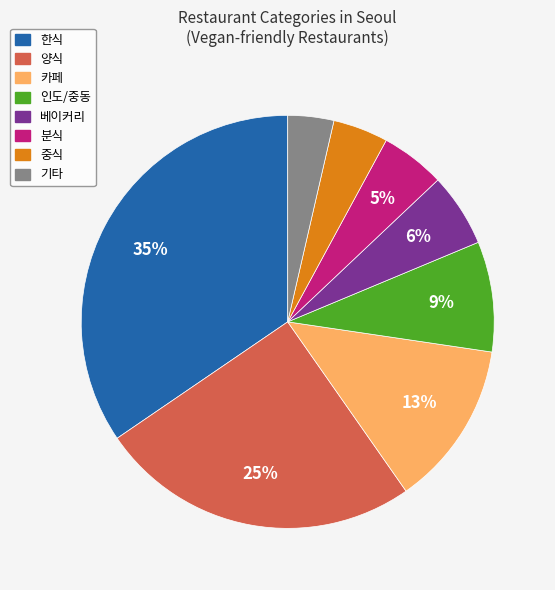

To the nearest percent, what is the difference between the 분식 and 중식 slice percentages?

1%